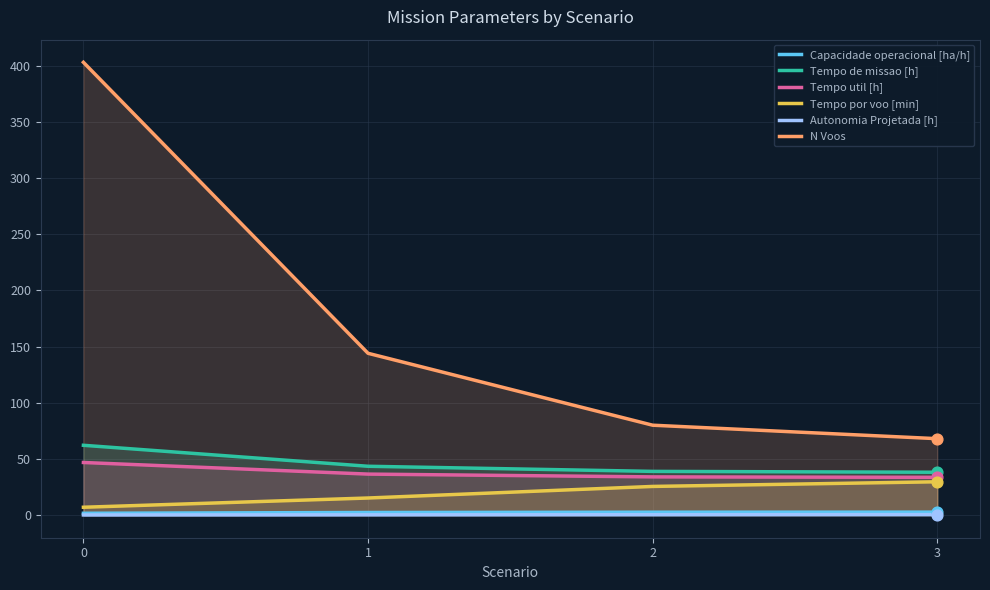

Which series contains the lowest Y value?

Autonomia Projetada [h]